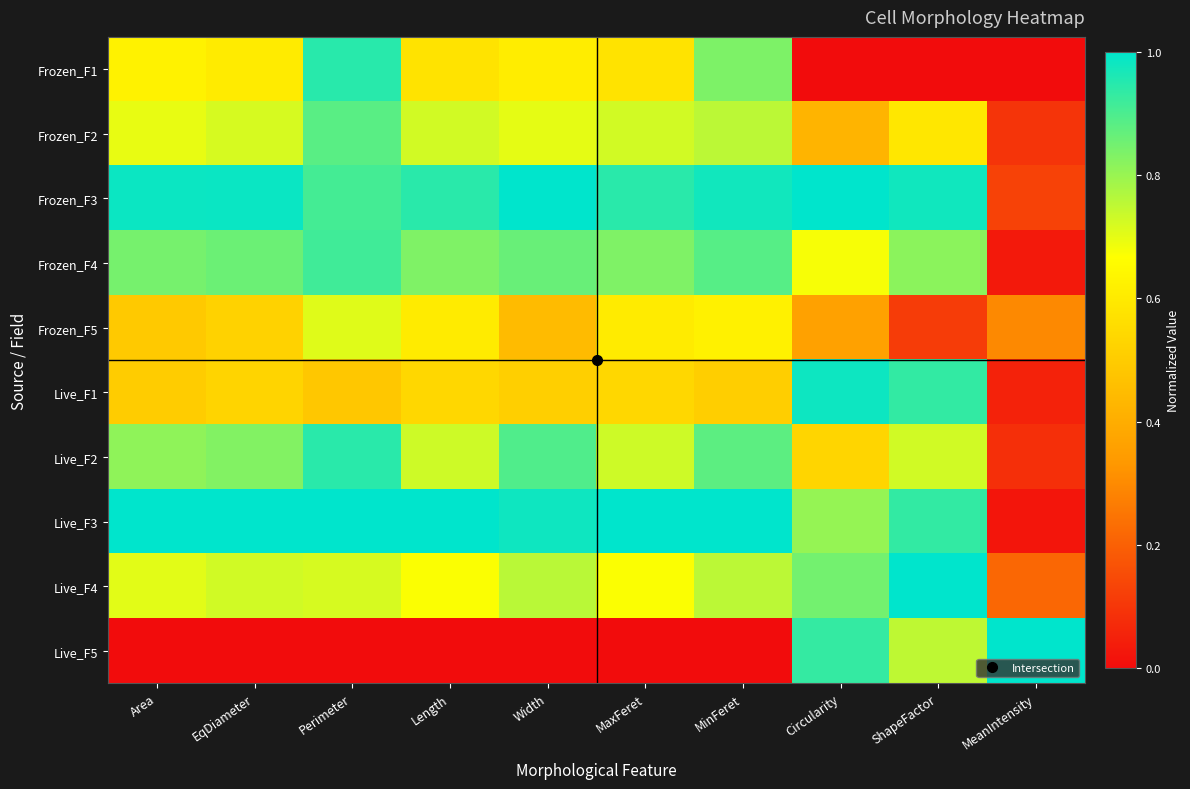

Reading left to right, list all the values displayed in this chart.

Frozen_F1: Area=0.6	EqDiameter=0.6	Perimeter=0.9	Length=0.6	Width=0.6	MaxFeret=0.6	MinFeret=0.8	Circularity=0.0	ShapeFactor=0.0	MeanIntensity=0.0
Frozen_F2: Area=0.7	EqDiameter=0.7	Perimeter=0.9	Length=0.7	Width=0.7	MaxFeret=0.7	MinFeret=0.8	Circularity=0.4	ShapeFactor=0.6	MeanIntensity=0.1
Frozen_F3: Area=1.0	EqDiameter=1.0	Perimeter=0.9	Length=0.9	Width=1.0	MaxFeret=0.9	MinFeret=1.0	Circularity=1.0	ShapeFactor=1.0	MeanIntensity=0.1
Frozen_F4: Area=0.8	EqDiameter=0.9	Perimeter=0.9	Length=0.8	Width=0.9	MaxFeret=0.8	MinFeret=0.9	Circularity=0.7	ShapeFactor=0.8	MeanIntensity=0.0
Frozen_F5: Area=0.5	EqDiameter=0.5	Perimeter=0.7	Length=0.6	Width=0.4	MaxFeret=0.6	MinFeret=0.6	Circularity=0.4	ShapeFactor=0.1	MeanIntensity=0.3
Live_F1: Area=0.5	EqDiameter=0.5	Perimeter=0.5	Length=0.5	Width=0.5	MaxFeret=0.5	MinFeret=0.5	Circularity=1.0	ShapeFactor=0.9	MeanIntensity=0.1
Live_F2: Area=0.8	EqDiameter=0.8	Perimeter=0.9	Length=0.7	Width=0.9	MaxFeret=0.7	MinFeret=0.9	Circularity=0.5	ShapeFactor=0.7	MeanIntensity=0.1
Live_F3: Area=1.0	EqDiameter=1.0	Perimeter=1.0	Length=1.0	Width=1.0	MaxFeret=1.0	MinFeret=1.0	Circularity=0.8	ShapeFactor=0.9	MeanIntensity=0.0
Live_F4: Area=0.7	EqDiameter=0.7	Perimeter=0.7	Length=0.7	Width=0.8	MaxFeret=0.7	MinFeret=0.8	Circularity=0.8	ShapeFactor=1.0	MeanIntensity=0.2
Live_F5: Area=0.0	EqDiameter=0.0	Perimeter=0.0	Length=0.0	Width=0.0	MaxFeret=0.0	MinFeret=0.0	Circularity=0.9	ShapeFactor=0.8	MeanIntensity=1.0